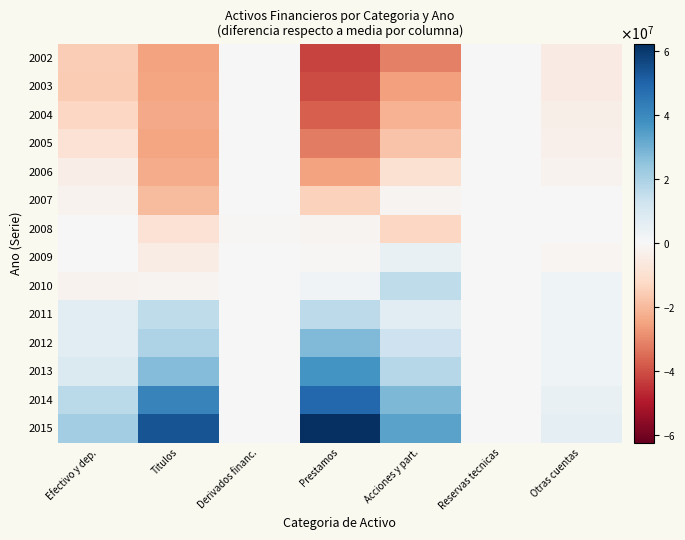

Rank the series by their maximum value, from highest to lowest.

2015, 2014, 2013, 2012, 2011, 2010, 2009, 2004, 2005, 2007, 2003, 2008, 2006, 2002